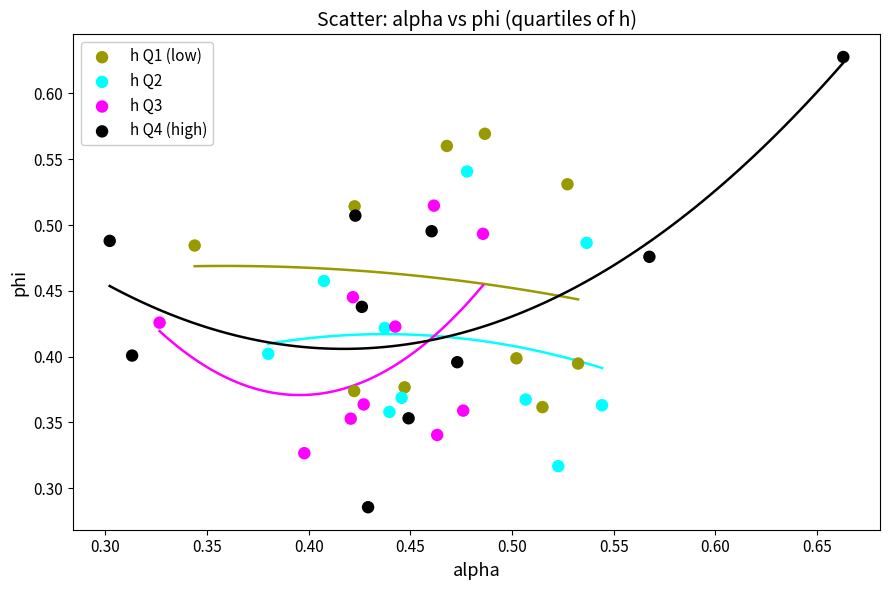

Which series has the largest Y range (max minus min)?

h Q4 (high)